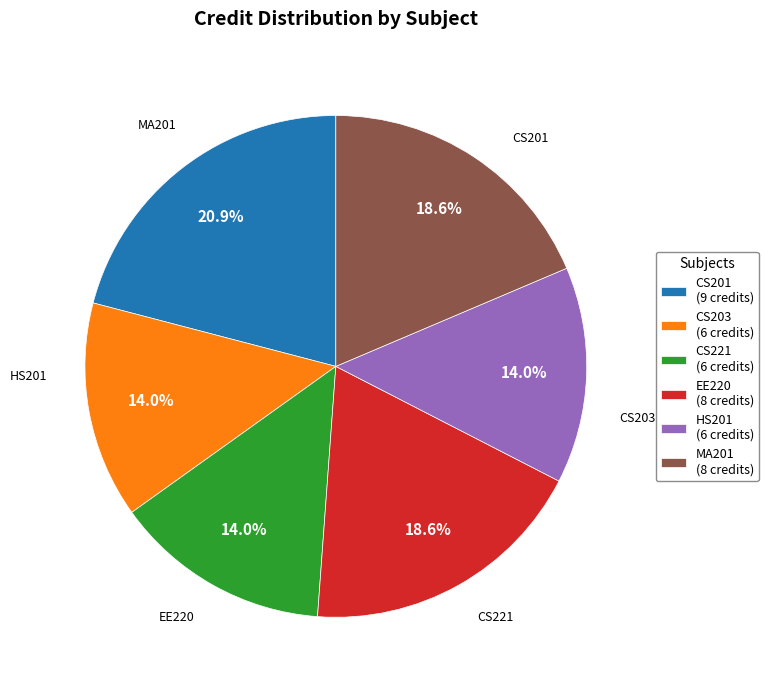

Which slice is the largest?

CS201 (9 credits)